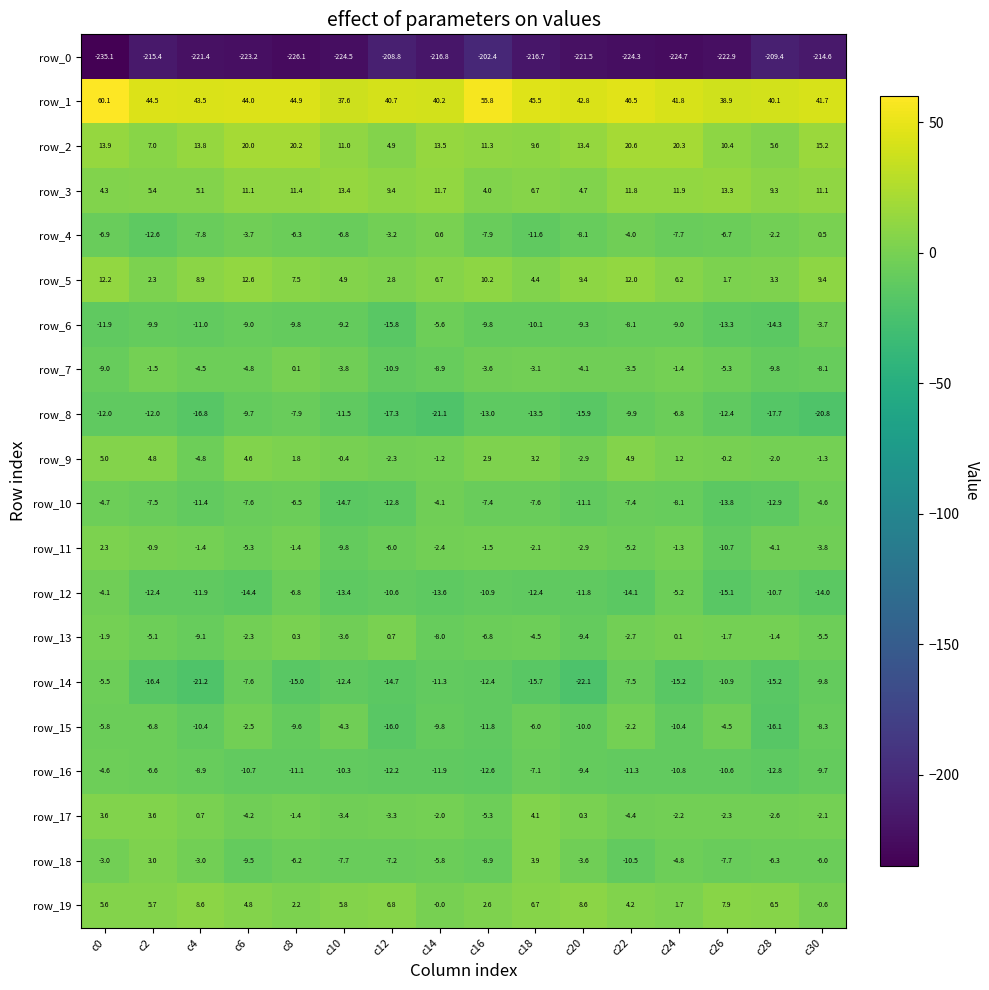

What is the minimum value for row_0?

-235.1